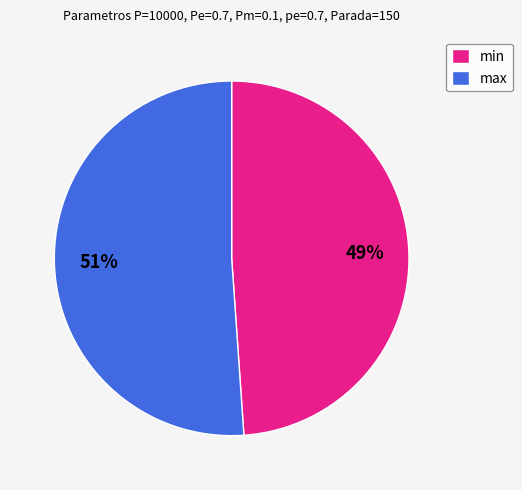

What is the majority slice?

max